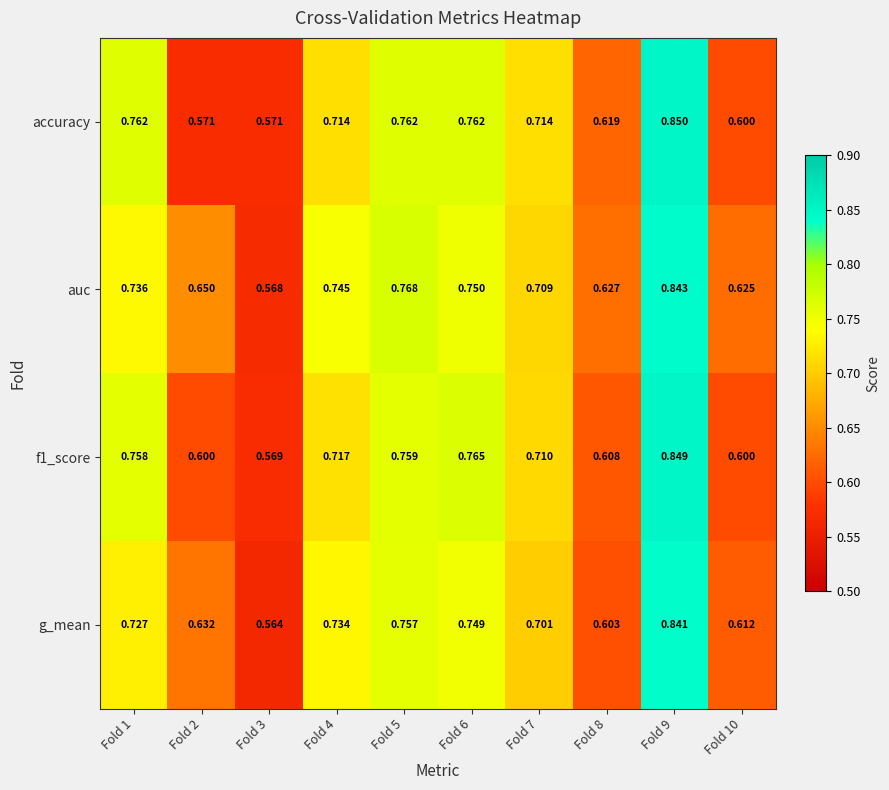

Rank the series at Fold 7 from lowest to highest value.

g_mean, auc, f1_score, accuracy